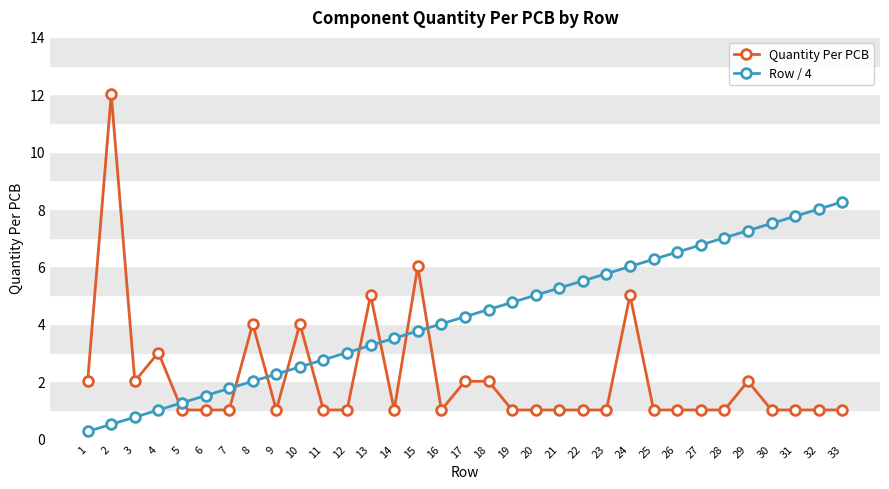

What is the value of the Quantity Per PCB point at the 23rd from the left?

1.0